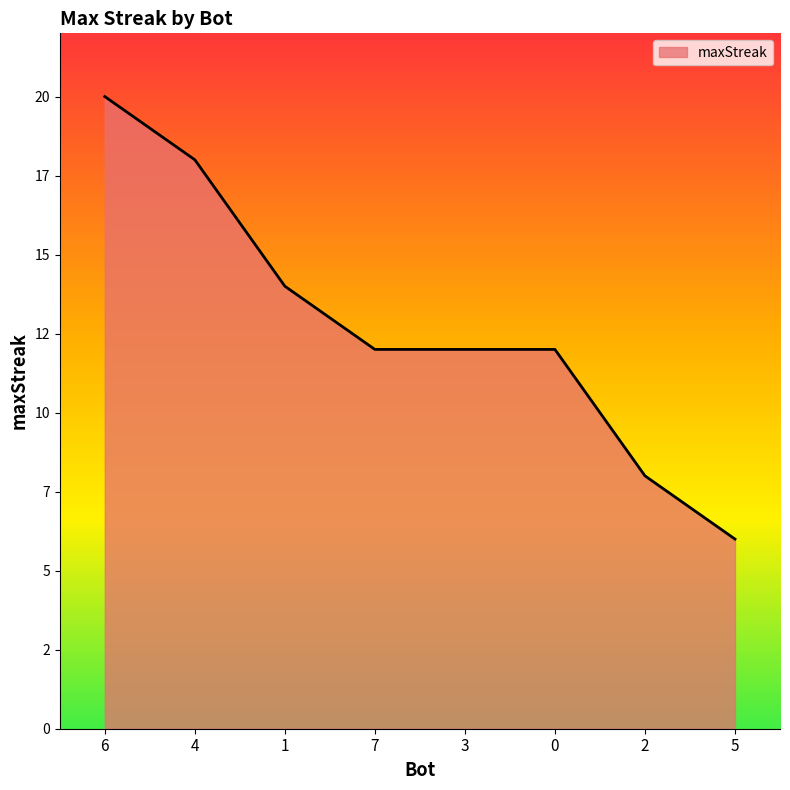

Is this an area chart (filled region under the line)?

Yes